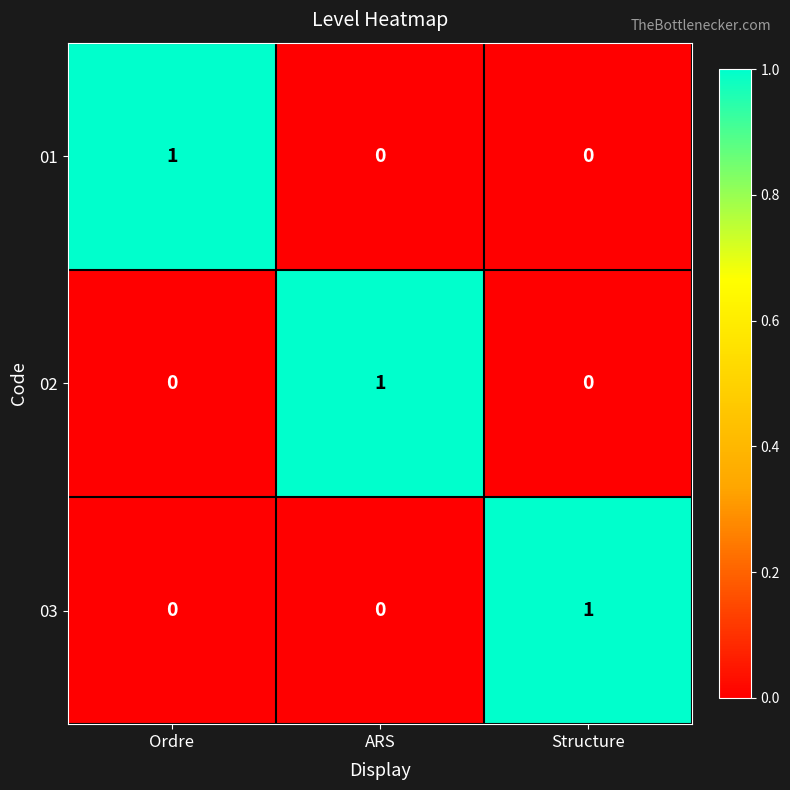

At how many categories does at least one series exceed 0?

3